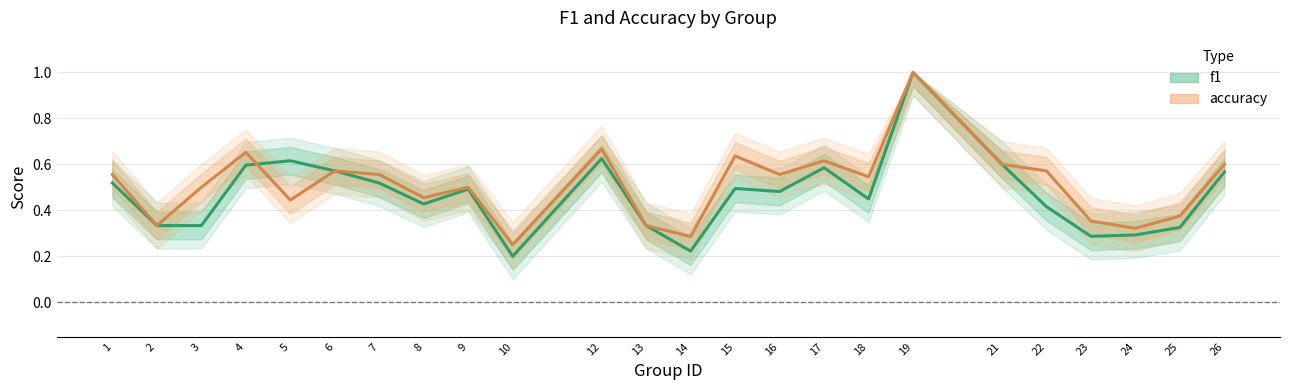

What is the minimum value for f1?

0.2